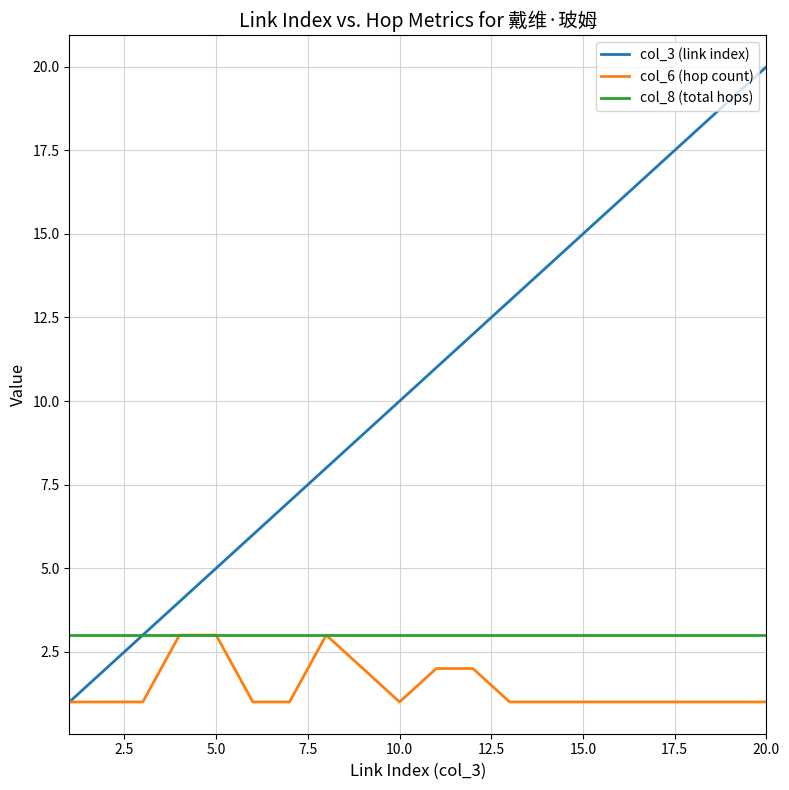

True or false: col_3 (link index) has more than 1 points higher than both neighbors.

False